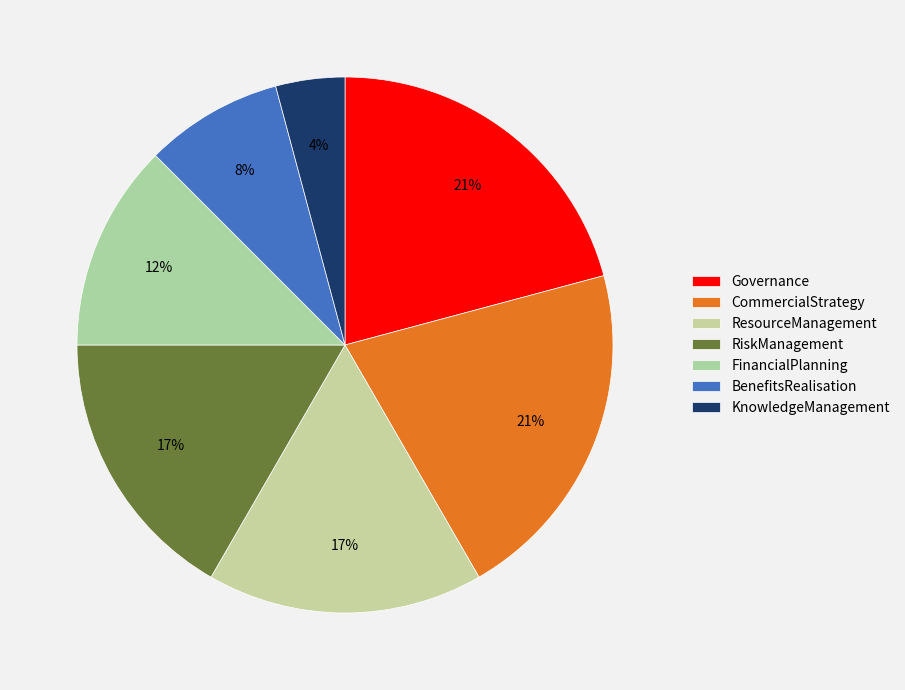

Count the number of slices in the pie.

7